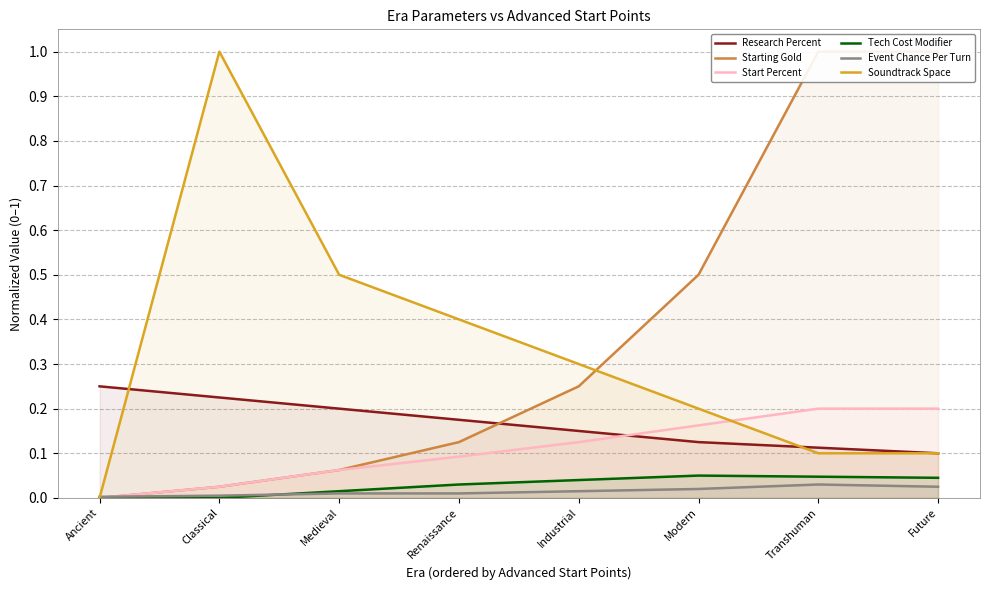

True or false: Soundtrack Space and Tech Cost Modifier cross at least once.

False